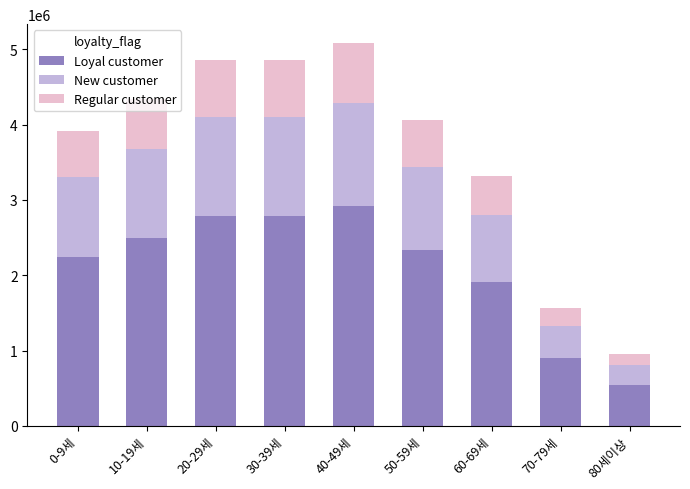

Which category has the lowest value in the Loyal customer series?

80세이상